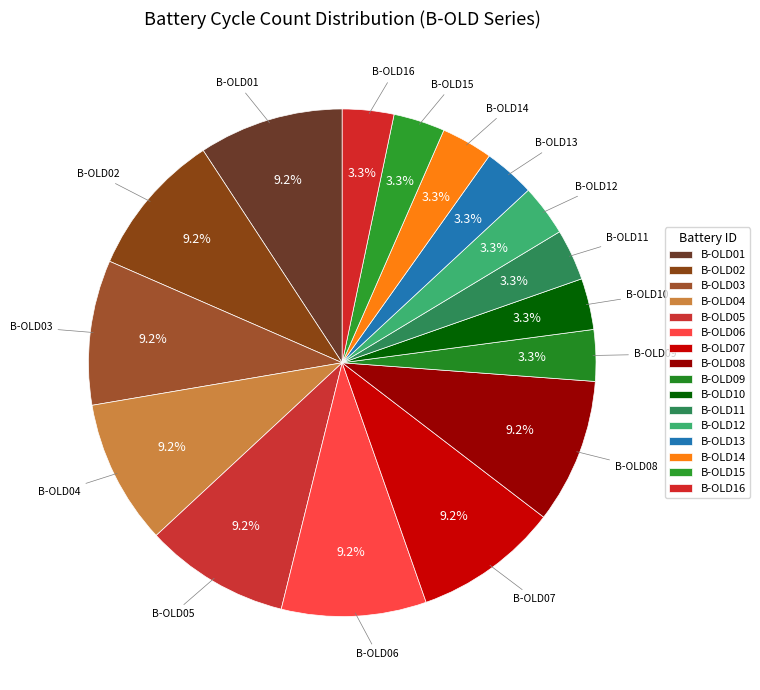

How many segments does this pie chart have?

16